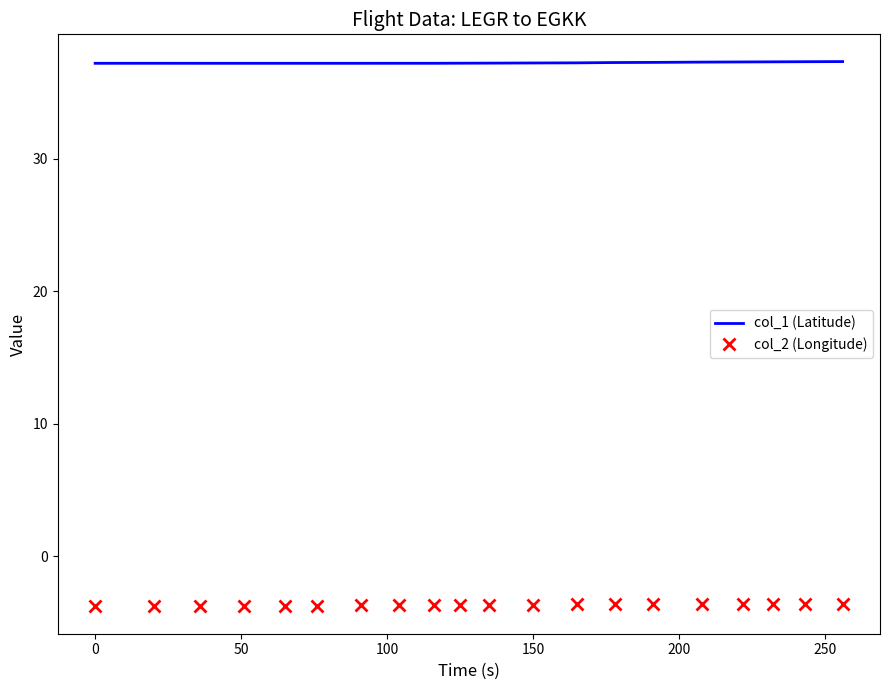

Count the number of data series in this chart.

2